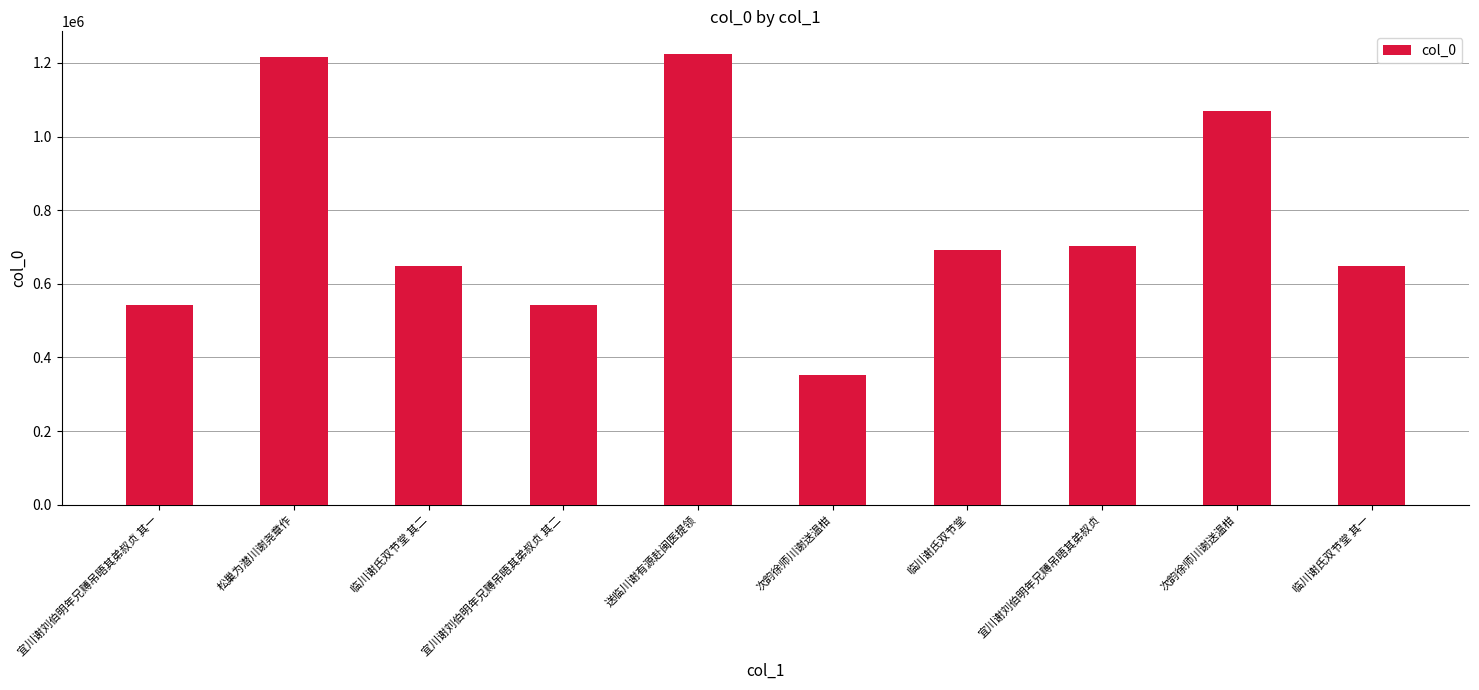

The chart shows a value of 351721 at 次韵徐师川谢送温柑. True or false?

True